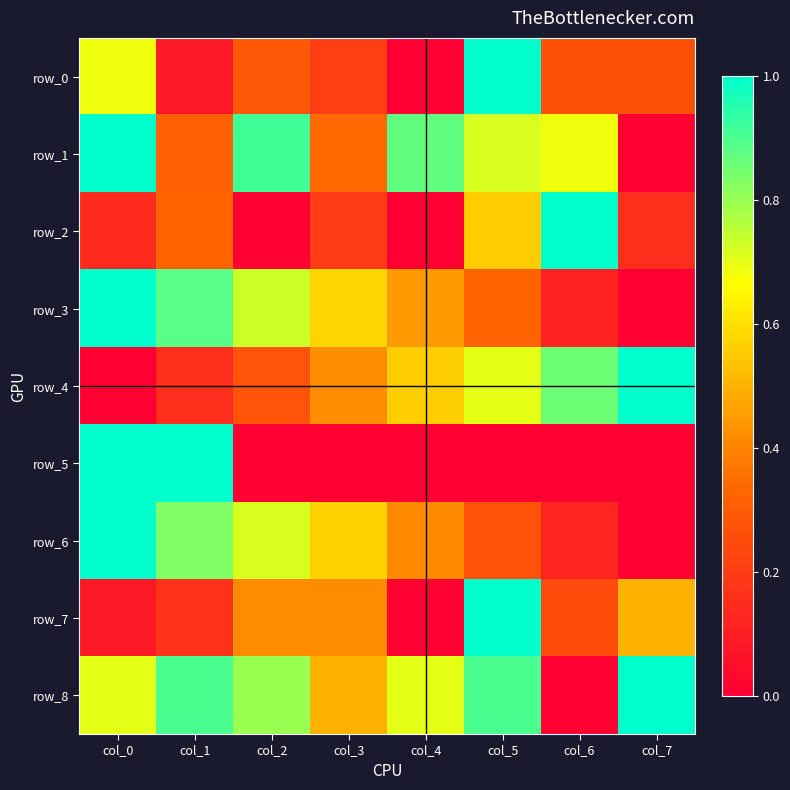

Reading left to right, what are all the values shown in this chart?

row_0: 0.7	0.1	0.3	0.2	0.0	1.0	0.3	0.3
row_1: 1.0	0.3	0.9	0.3	0.9	0.7	0.7	0.0
row_2: 0.1	0.3	0.0	0.2	0.0	0.6	1.0	0.1
row_3: 1.0	0.9	0.7	0.6	0.4	0.3	0.1	0.0
row_4: 0.0	0.2	0.3	0.4	0.6	0.7	0.9	1.0
row_5: 1.0	1.0	0.0	0.0	0.0	0.0	0.0	0.0
row_6: 1.0	0.8	0.7	0.6	0.4	0.3	0.1	0.0
row_7: 0.1	0.2	0.4	0.4	0.0	1.0	0.2	0.5
row_8: 0.7	0.9	0.8	0.5	0.7	0.9	0.0	1.0